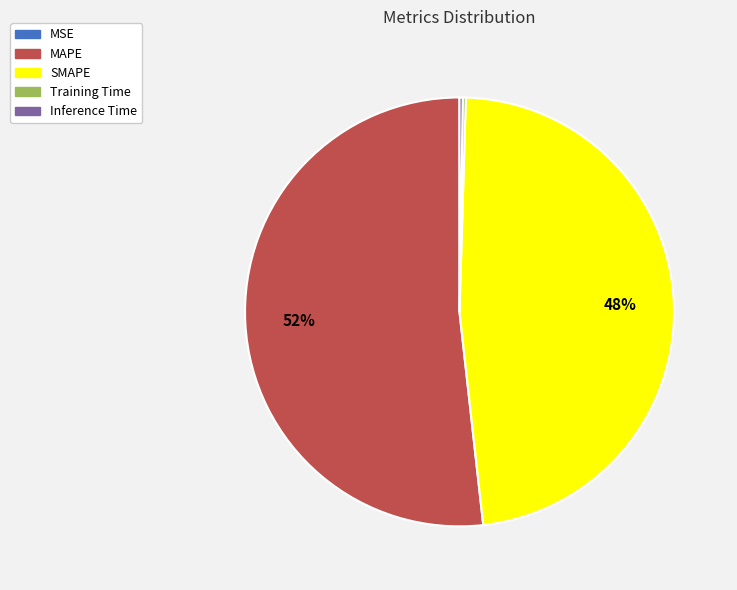

To the nearest percent, what is the difference between the SMAPE and MAPE slice percentages?

4%